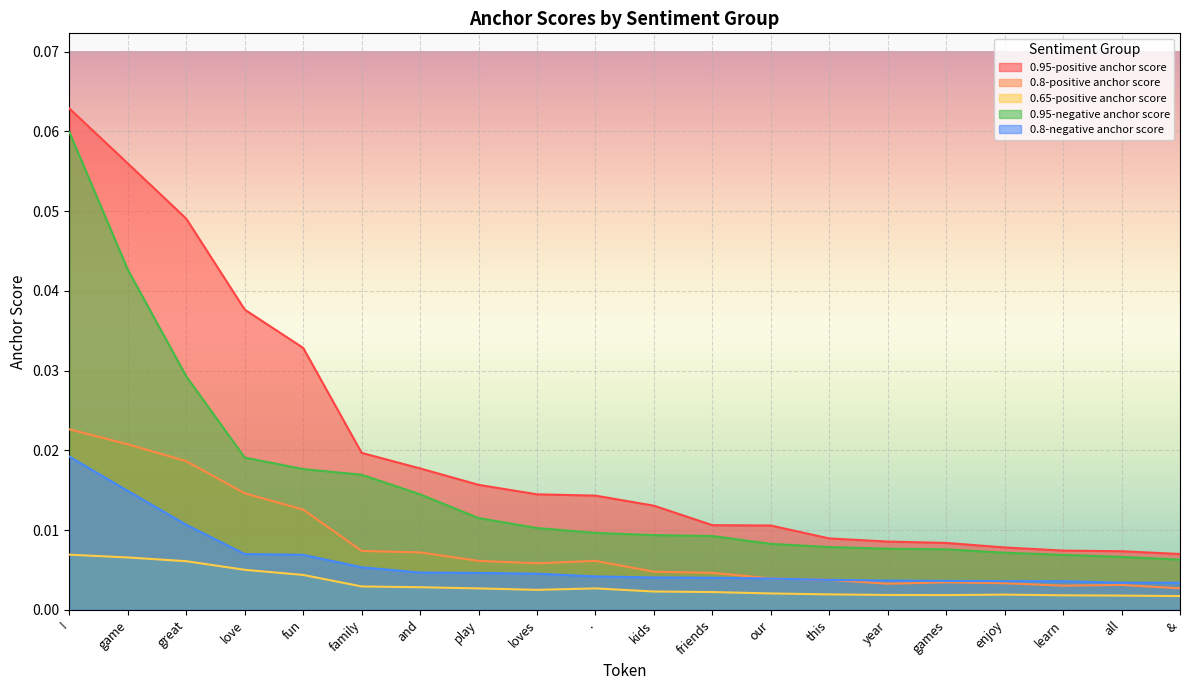

What are all the series names shown in the legend?

0.95-positive anchor score, 0.8-positive anchor score, 0.65-positive anchor score, 0.95-negative anchor score, 0.8-negative anchor score